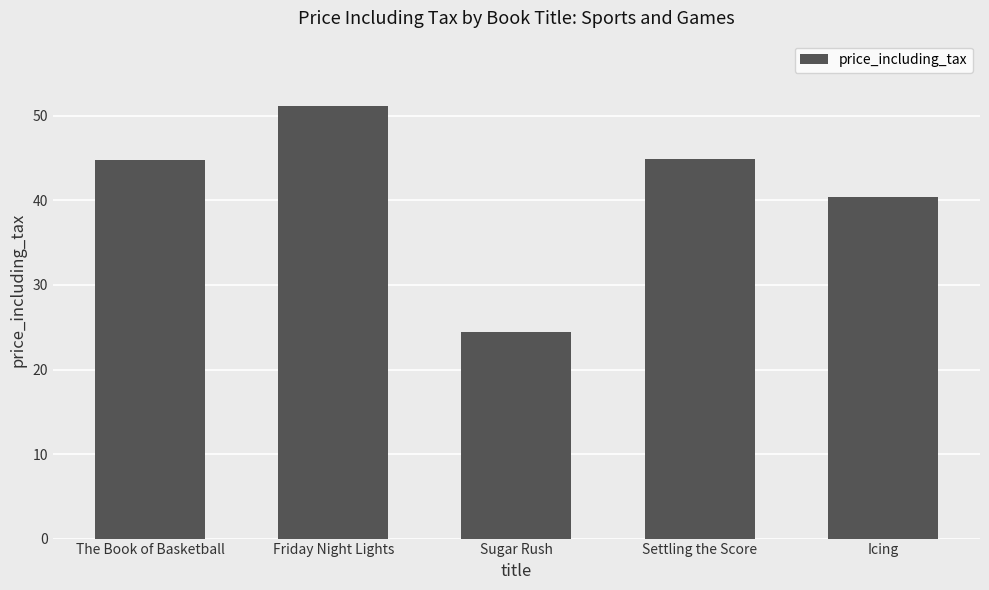

Which category has the highest value across all series?

Friday Night Lights